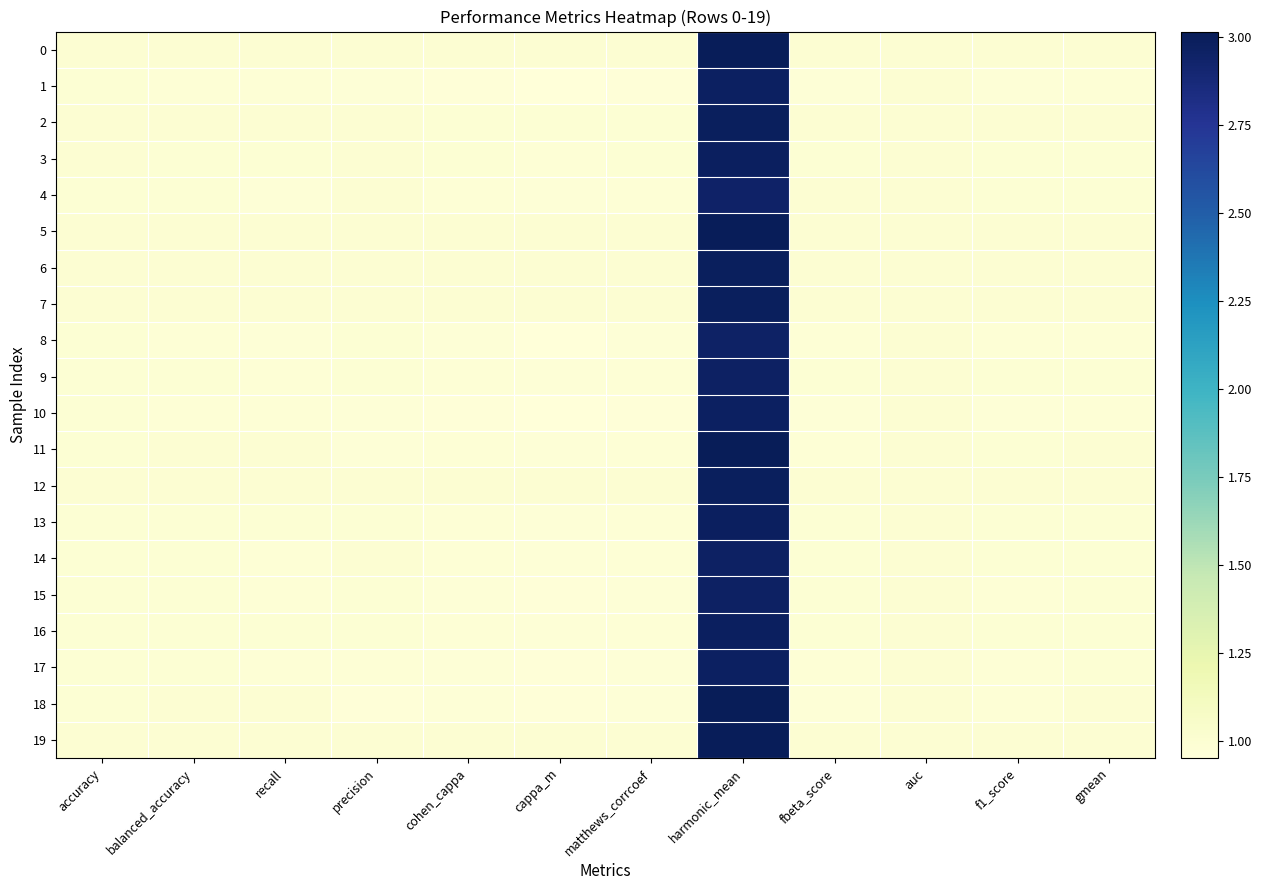

At how many categories does at least one series exceed 1?

1